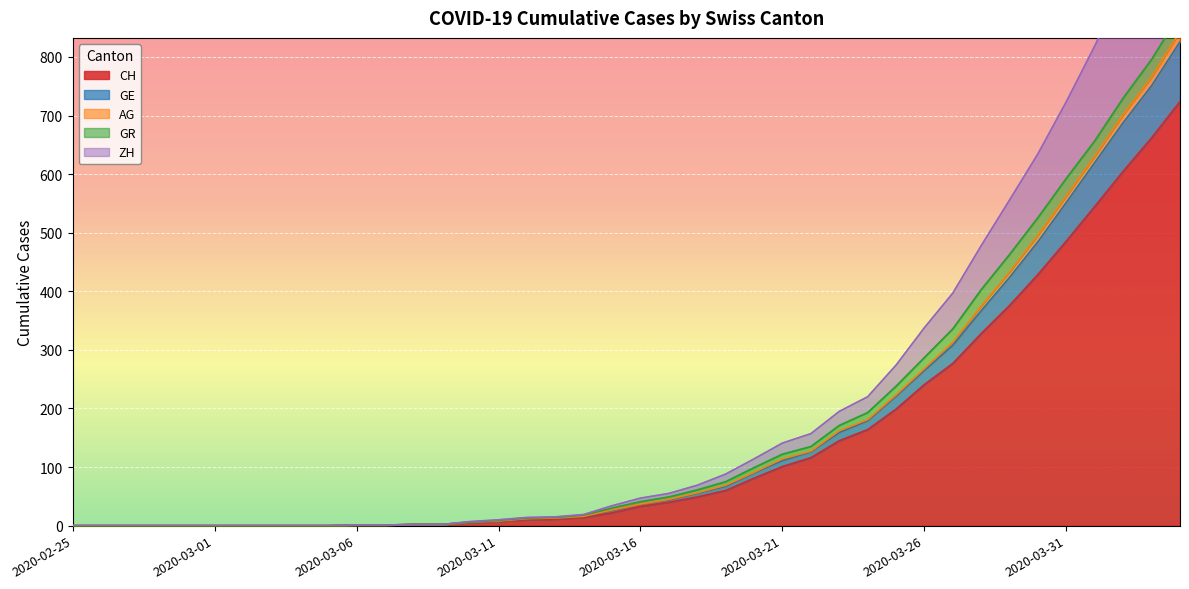

How many values in AG are above zero?

30